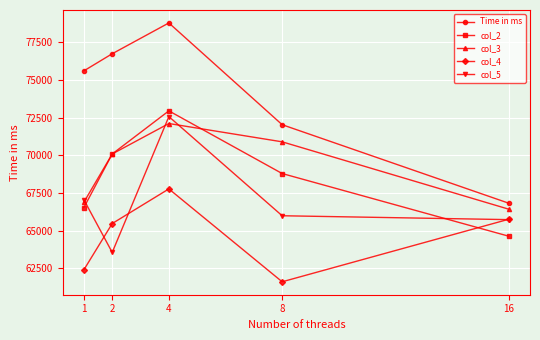

Which series has the largest total across all categories?

Time in ms